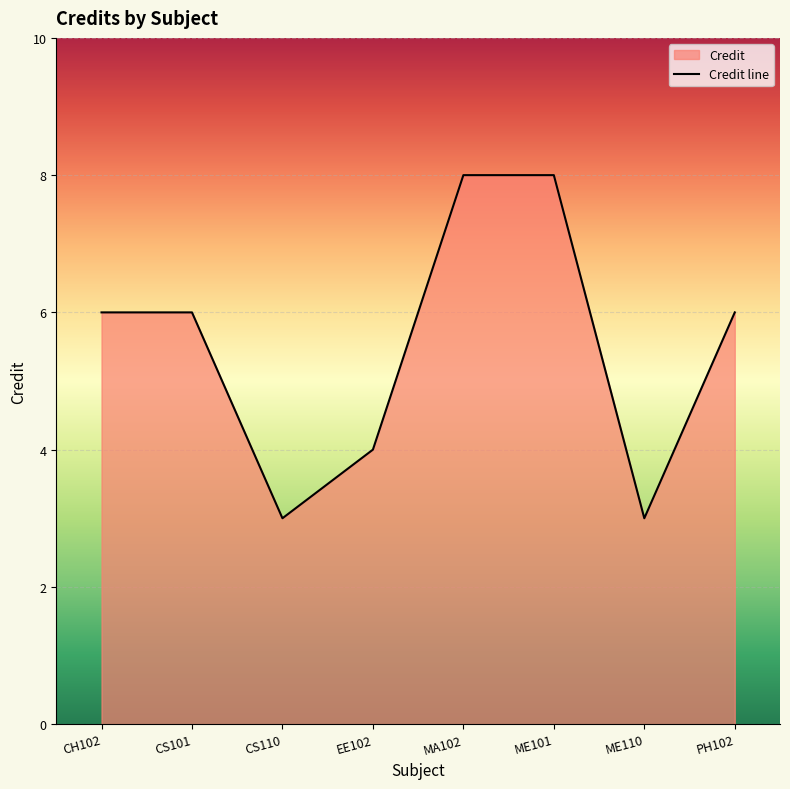

The value at MA102 is 8. True or false?

True